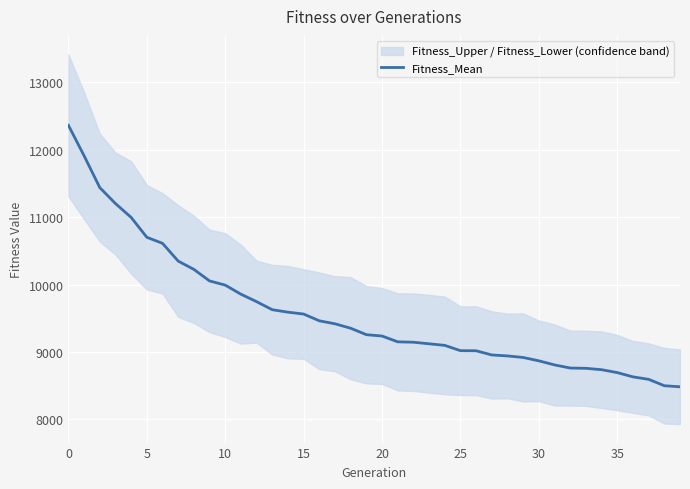

How many categories are shown in the chart?

40